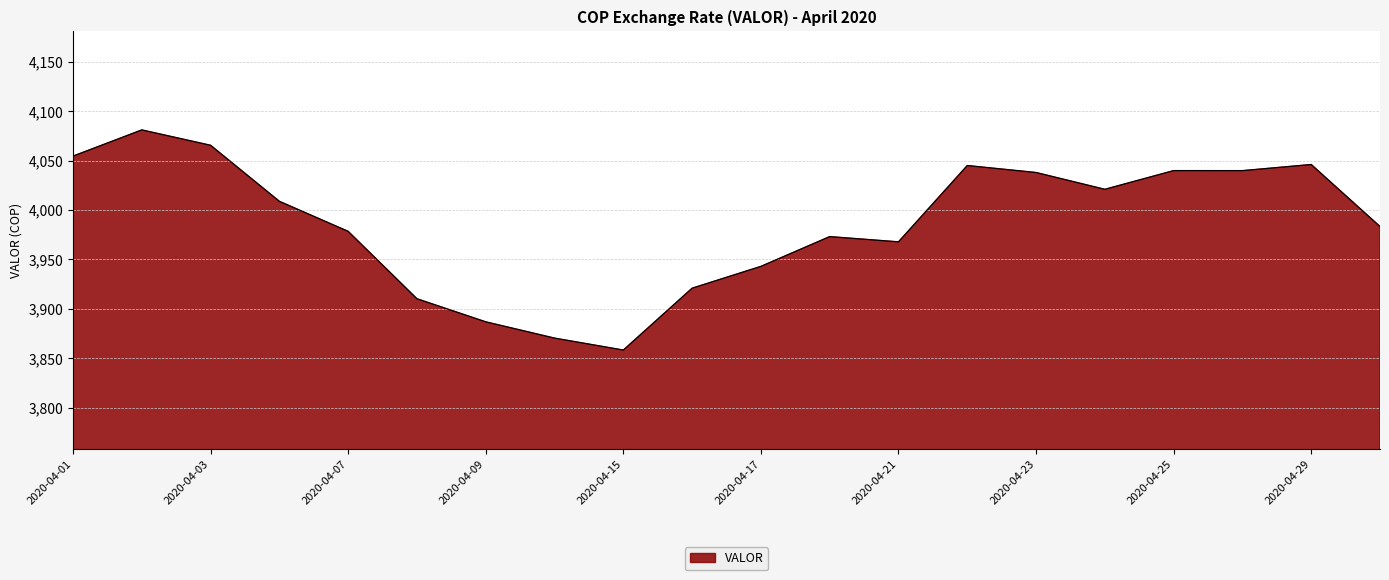

True or false: there are more than 2 points higher than both neighbors.

True